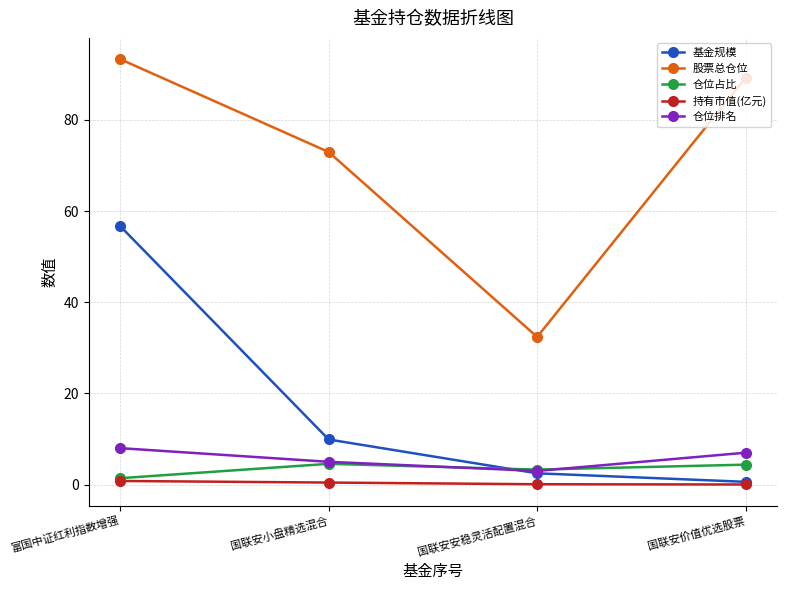

Where does the 基金规模 series first go above 9?

富国中证红利指数增强